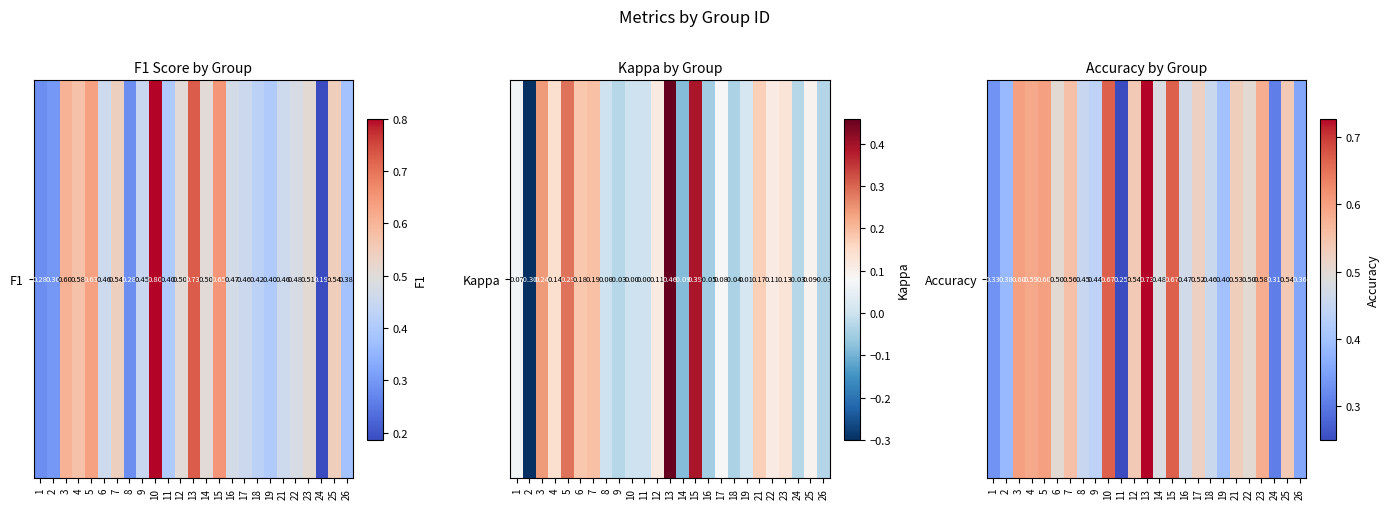

The value at 8 is 0.5. True or false?

True